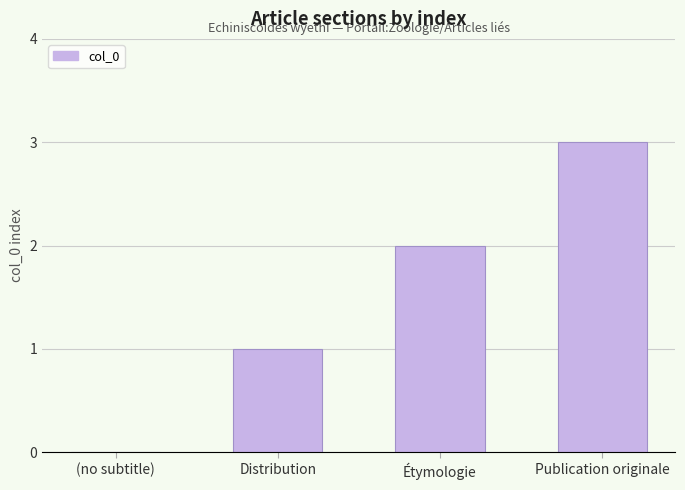

At which label is the value closest to 1?

Distribution